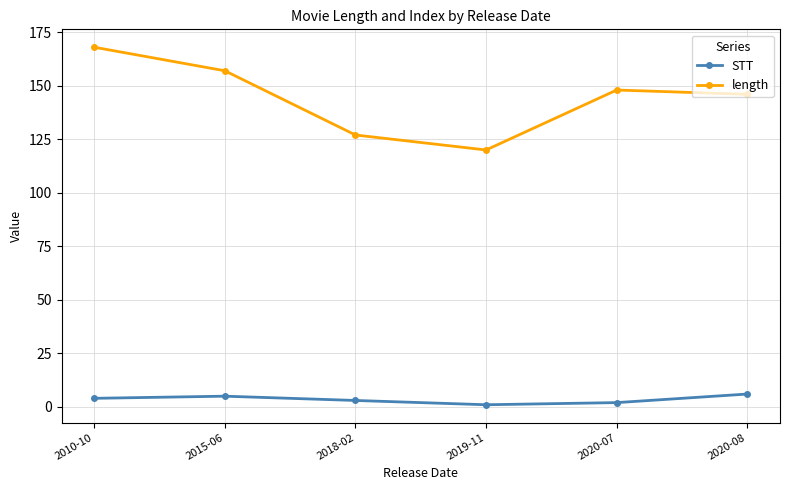

What is the label of the 3rd point from the right?

2019-11